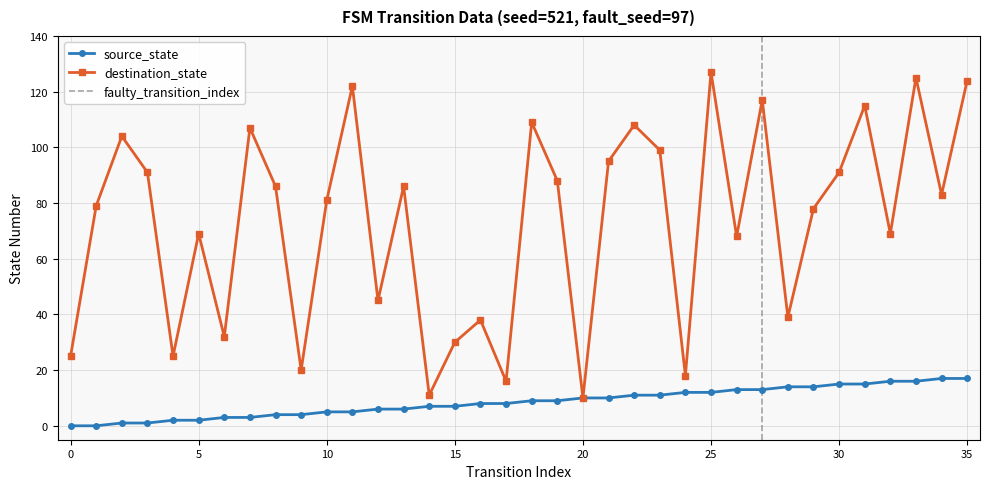

What is the difference between the destination_state values at 2 and 17?

88